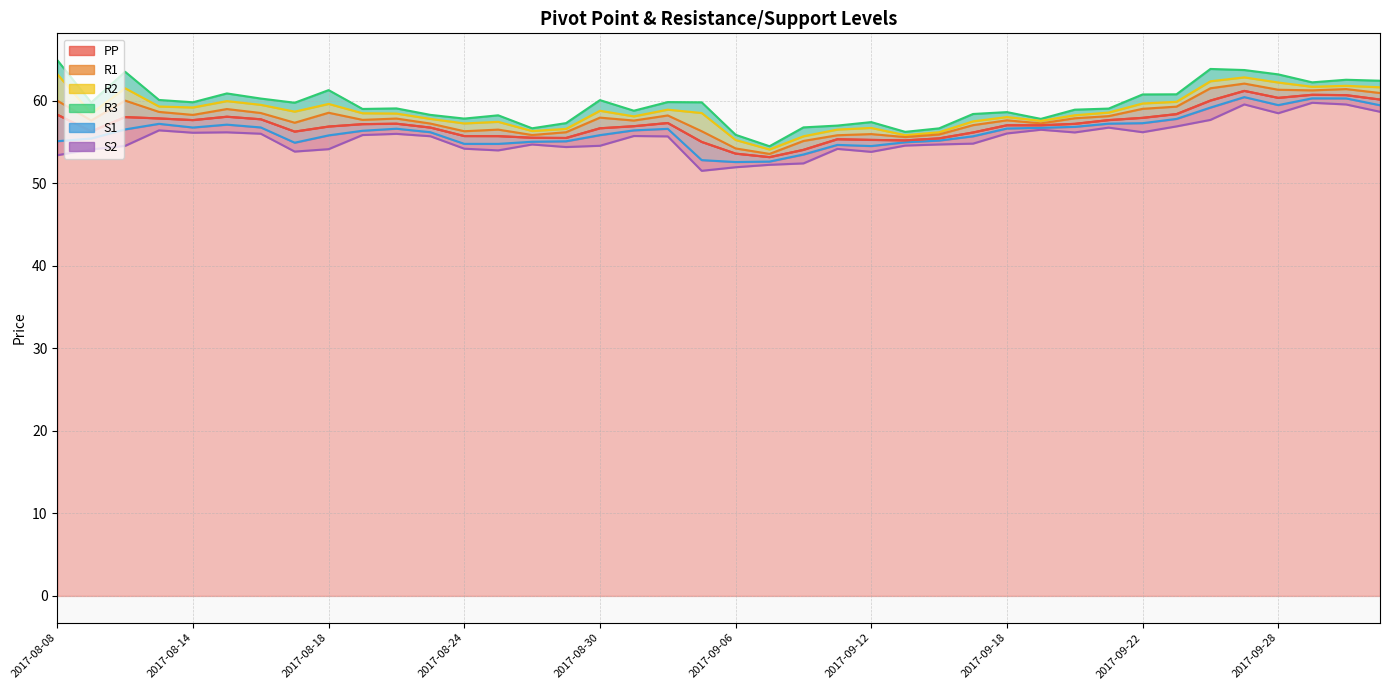

Reading left to right, extract all data points from this chart.

PP: 2017-08-08=58.3	2017-08-09=56.3	2017-08-10=58.0	2017-08-11=57.8	2017-08-14=57.6	2017-08-15=58.0	2017-08-16=57.7	2017-08-17=56.2	2017-08-18=56.9	2017-08-21=57.1	2017-08-22=57.2	2017-08-23=56.7	2017-08-24=55.7	2017-08-25=55.7	2017-08-28=55.5	2017-08-29=55.5	2017-08-30=56.6	2017-08-31=56.9	2017-09-01=57.3	2017-09-05=55.0	2017-09-06=53.6	2017-09-07=53.1	2017-09-08=54.0	2017-09-11=55.3	2017-09-12=55.2	2017-09-13=55.2	2017-09-14=55.4	2017-09-15=56.1	2017-09-18=57.0	2017-09-19=57.0	2017-09-20=57.2	2017-09-21=57.6	2017-09-22=57.9	2017-09-25=58.4	2017-09-26=60.0	2017-09-27=61.2	2017-09-28=60.3	2017-09-29=60.7	2017-10-02=60.7	2017-10-03=60.1
R1: 2017-08-08=60.0	2017-08-09=57.6	2017-08-10=60.0	2017-08-11=58.6	2017-08-14=58.3	2017-08-15=59.0	2017-08-16=58.5	2017-08-17=57.3	2017-08-18=58.5	2017-08-21=57.7	2017-08-22=57.8	2017-08-23=57.2	2017-08-24=56.3	2017-08-25=56.5	2017-08-28=55.8	2017-08-29=56.2	2017-08-30=57.9	2017-08-31=57.6	2017-09-01=58.2	2017-09-05=56.3	2017-09-06=54.2	2017-09-07=53.5	2017-09-08=55.1	2017-09-11=55.8	2017-09-12=55.9	2017-09-13=55.6	2017-09-14=55.9	2017-09-15=57.0	2017-09-18=57.6	2017-09-19=57.2	2017-09-20=57.9	2017-09-21=58.1	2017-09-22=59.0	2017-09-25=59.3	2017-09-26=61.5	2017-09-27=62.1	2017-09-28=61.3	2017-09-29=61.2	2017-10-02=61.4	2017-10-03=60.9
R2: 2017-08-08=63.2	2017-08-09=58.4	2017-08-10=61.5	2017-08-11=59.3	2017-08-14=59.2	2017-08-15=59.9	2017-08-16=59.5	2017-08-17=58.7	2017-08-18=59.6	2017-08-21=58.5	2017-08-22=58.4	2017-08-23=57.8	2017-08-24=57.2	2017-08-25=57.4	2017-08-28=56.3	2017-08-29=56.6	2017-08-30=58.8	2017-08-31=58.1	2017-09-01=58.9	2017-09-05=58.5	2017-09-06=55.2	2017-09-07=54.1	2017-09-08=55.7	2017-09-11=56.5	2017-09-12=56.7	2017-09-13=55.8	2017-09-14=56.2	2017-09-15=57.5	2017-09-18=58.0	2017-09-19=57.5	2017-09-20=58.2	2017-09-21=58.5	2017-09-22=59.6	2017-09-25=59.8	2017-09-26=62.3	2017-09-27=62.8	2017-09-28=62.2	2017-09-29=61.7	2017-10-02=61.8	2017-10-03=61.6
R3: 2017-08-08=64.9	2017-08-09=59.8	2017-08-10=63.5	2017-08-11=60.1	2017-08-14=59.8	2017-08-15=60.9	2017-08-16=60.2	2017-08-17=59.7	2017-08-18=61.3	2017-08-21=59.0	2017-08-22=59.0	2017-08-23=58.3	2017-08-24=57.8	2017-08-25=58.2	2017-08-28=56.6	2017-08-29=57.3	2017-08-30=60.0	2017-08-31=58.8	2017-09-01=59.8	2017-09-05=59.8	2017-09-06=55.9	2017-09-07=54.5	2017-09-08=56.7	2017-09-11=57.0	2017-09-12=57.4	2017-09-13=56.2	2017-09-14=56.6	2017-09-15=58.4	2017-09-18=58.6	2017-09-19=57.8	2017-09-20=58.9	2017-09-21=59.0	2017-09-22=60.7	2017-09-25=60.8	2017-09-26=63.8	2017-09-27=63.7	2017-09-28=63.2	2017-09-29=62.2	2017-10-02=62.5	2017-10-03=62.4
S1: 2017-08-08=55.1	2017-08-09=55.4	2017-08-10=56.5	2017-08-11=57.2	2017-08-14=56.7	2017-08-15=57.1	2017-08-16=56.7	2017-08-17=54.9	2017-08-18=55.8	2017-08-21=56.3	2017-08-22=56.6	2017-08-23=56.2	2017-08-24=54.8	2017-08-25=54.7	2017-08-28=55.0	2017-08-29=55.1	2017-08-30=55.8	2017-08-31=56.4	2017-09-01=56.6	2017-09-05=52.8	2017-09-06=52.5	2017-09-07=52.6	2017-09-08=53.5	2017-09-11=54.6	2017-09-12=54.5	2017-09-13=54.9	2017-09-14=55.1	2017-09-15=55.7	2017-09-18=56.6	2017-09-19=56.7	2017-09-20=56.8	2017-09-21=57.2	2017-09-22=57.3	2017-09-25=57.8	2017-09-26=59.1	2017-09-27=60.4	2017-09-28=59.4	2017-09-29=60.3	2017-10-02=60.3	2017-10-03=59.4
S2: 2017-08-08=53.4	2017-08-09=54.1	2017-08-10=54.5	2017-08-11=56.4	2017-08-14=56.1	2017-08-15=56.1	2017-08-16=56.0	2017-08-17=53.8	2017-08-18=54.1	2017-08-21=55.8	2017-08-22=56.0	2017-08-23=55.7	2017-08-24=54.2	2017-08-25=54.0	2017-08-28=54.7	2017-08-29=54.4	2017-08-30=54.5	2017-08-31=55.7	2017-09-01=55.7	2017-09-05=51.5	2017-09-06=51.9	2017-09-07=52.2	2017-09-08=52.4	2017-09-11=54.1	2017-09-12=53.8	2017-09-13=54.5	2017-09-14=54.7	2017-09-15=54.8	2017-09-18=56.0	2017-09-19=56.5	2017-09-20=56.1	2017-09-21=56.7	2017-09-22=56.2	2017-09-25=56.9	2017-09-26=57.7	2017-09-27=59.5	2017-09-28=58.5	2017-09-29=59.7	2017-10-02=59.5	2017-10-03=58.6